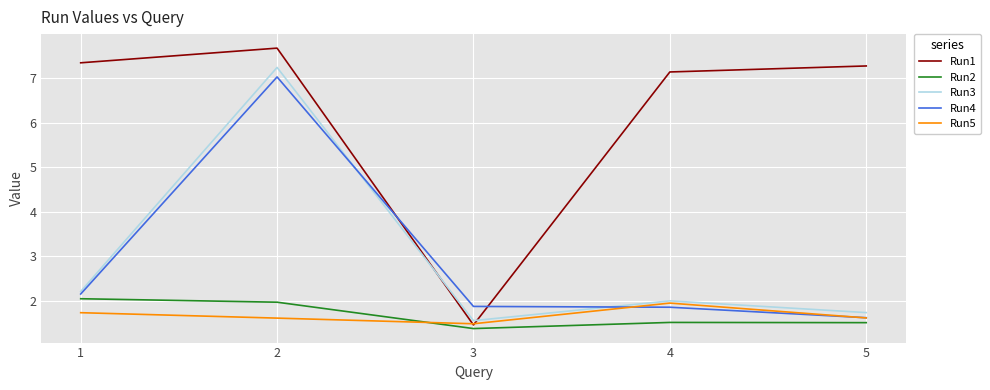

True or false: Run5 has a value of 2.5 at 3.

False